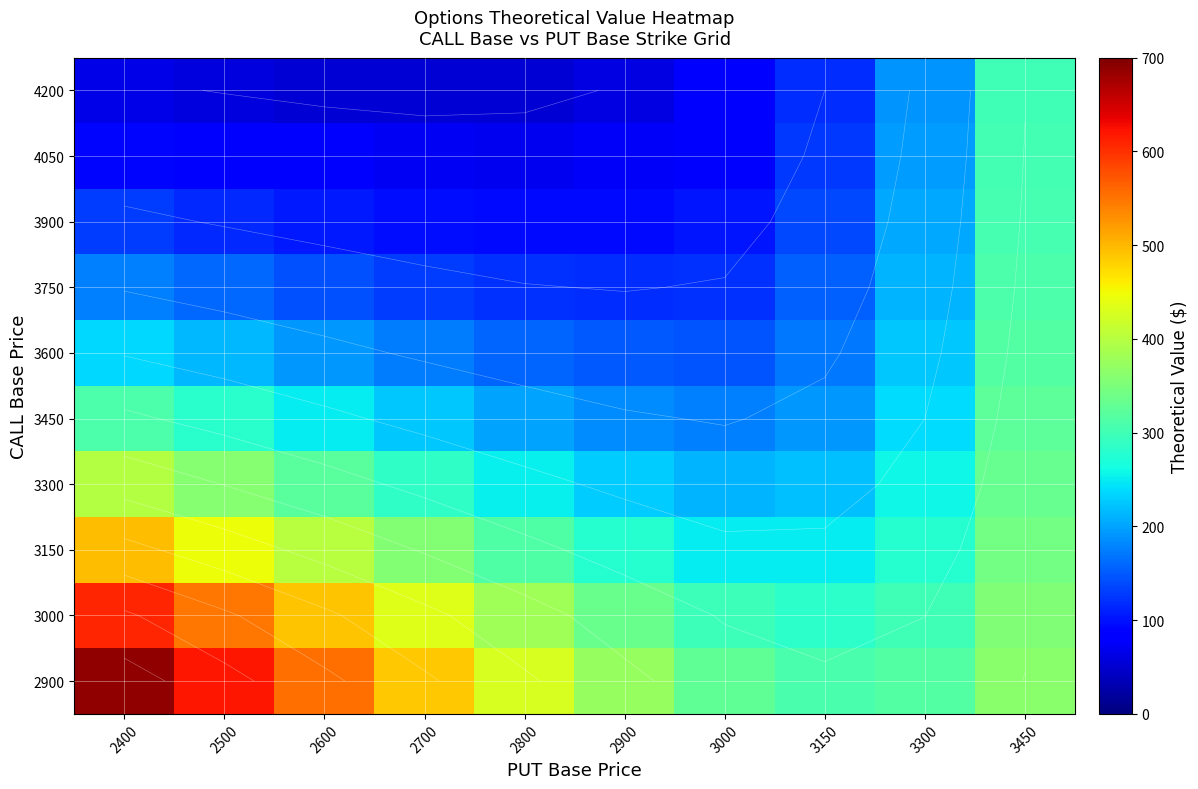

What is the lowest value of the 3150 series?

249.9